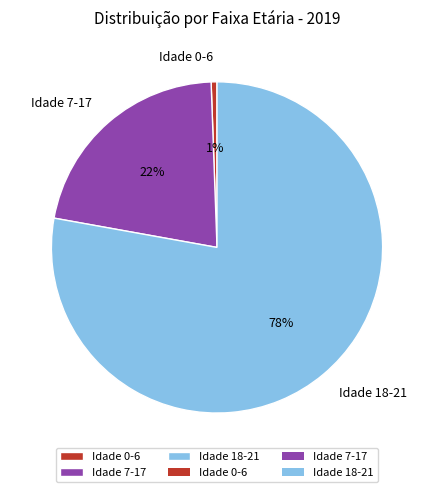

To the nearest percent, what portion does Idade 7-17 represent?

22%